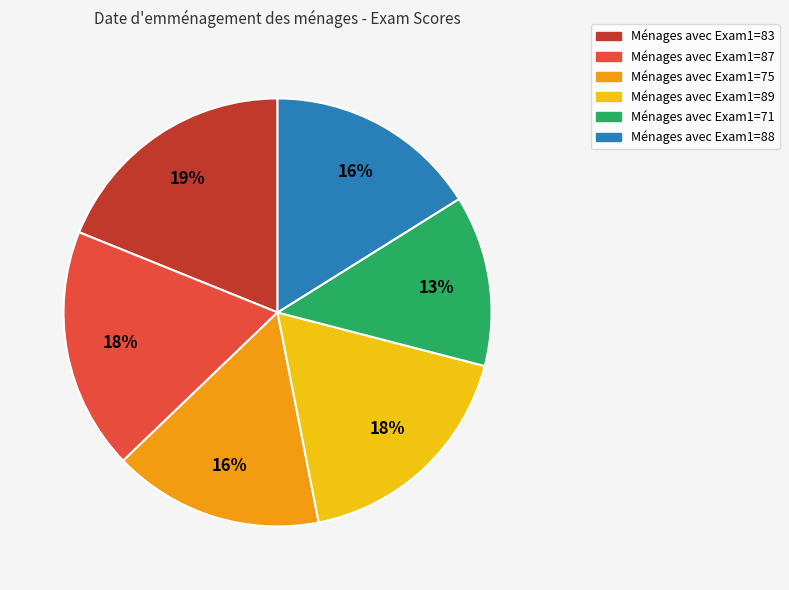

To the nearest percent, what is the average slice percentage?

17%